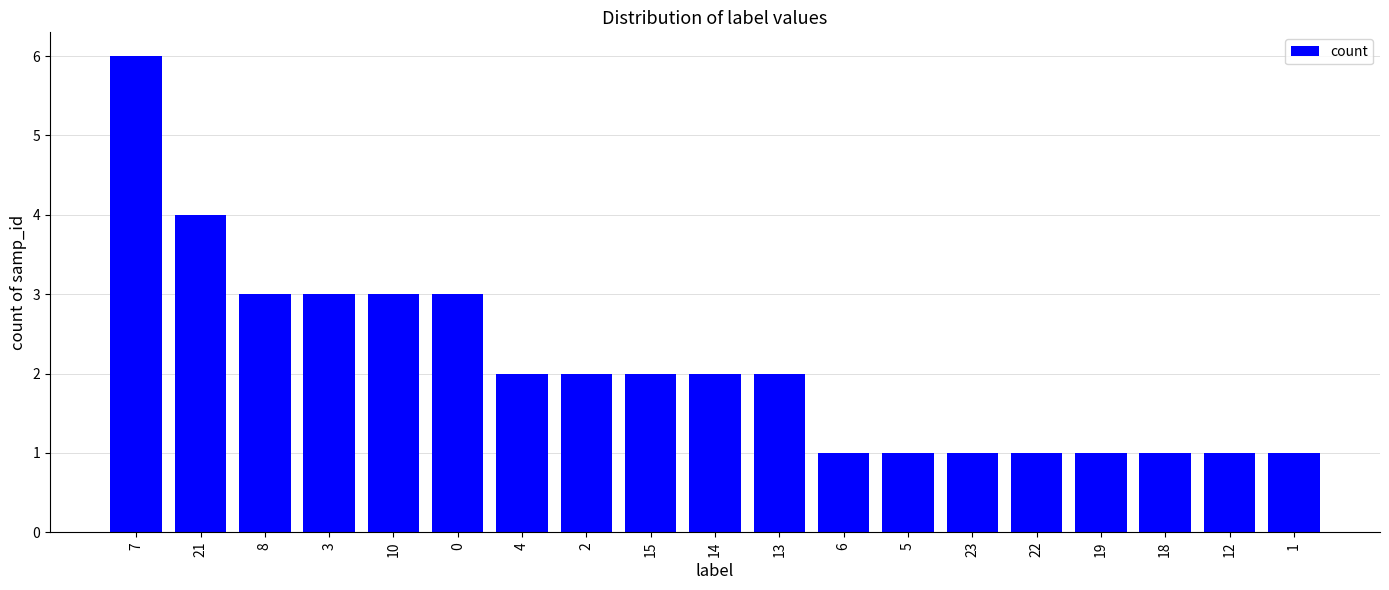

What is the average value?

2